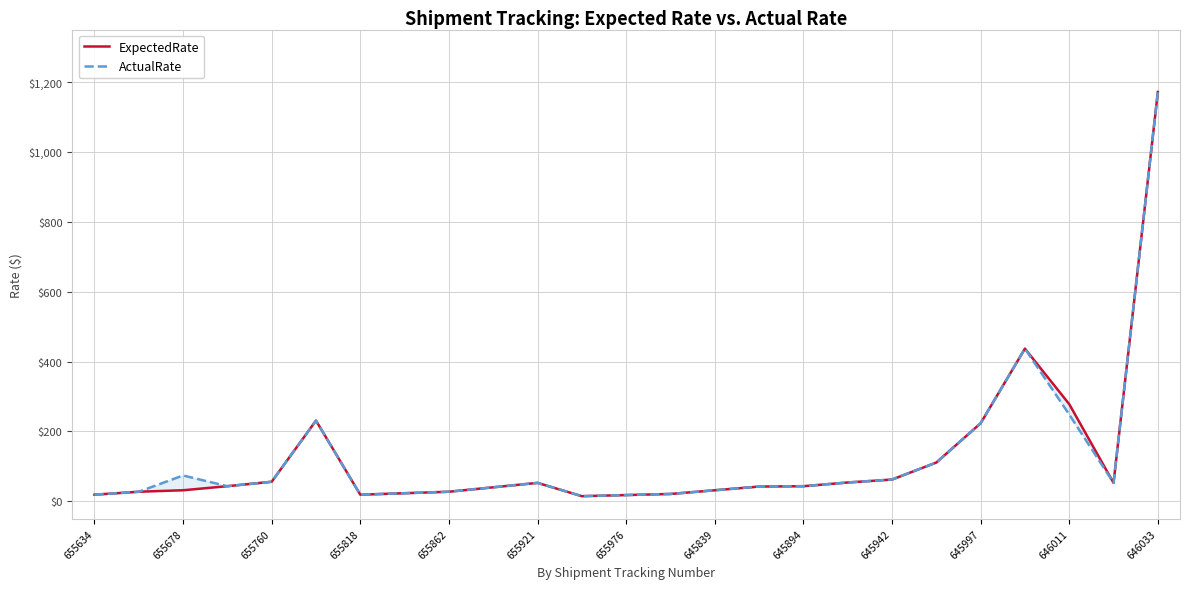

Is it true that ActualRate equals 21.1 at 13?

True